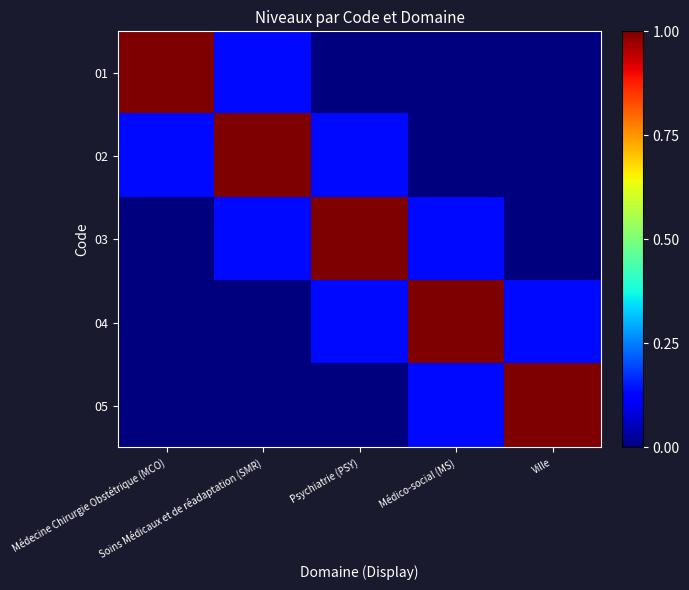

Reading left to right, extract all data points from this chart.

01: Médecine Chirurgie Obstétrique (MCO)=1.0	Soins Médicaux et de réadaptation (SMR)=0.1	Psychiatrie (PSY)=0.0	Médico-social (MS)=0.0	Ville=0.0
02: Médecine Chirurgie Obstétrique (MCO)=0.1	Soins Médicaux et de réadaptation (SMR)=1.0	Psychiatrie (PSY)=0.1	Médico-social (MS)=0.0	Ville=0.0
03: Médecine Chirurgie Obstétrique (MCO)=0.0	Soins Médicaux et de réadaptation (SMR)=0.1	Psychiatrie (PSY)=1.0	Médico-social (MS)=0.1	Ville=0.0
04: Médecine Chirurgie Obstétrique (MCO)=0.0	Soins Médicaux et de réadaptation (SMR)=0.0	Psychiatrie (PSY)=0.1	Médico-social (MS)=1.0	Ville=0.1
05: Médecine Chirurgie Obstétrique (MCO)=0.0	Soins Médicaux et de réadaptation (SMR)=0.0	Psychiatrie (PSY)=0.0	Médico-social (MS)=0.1	Ville=1.0